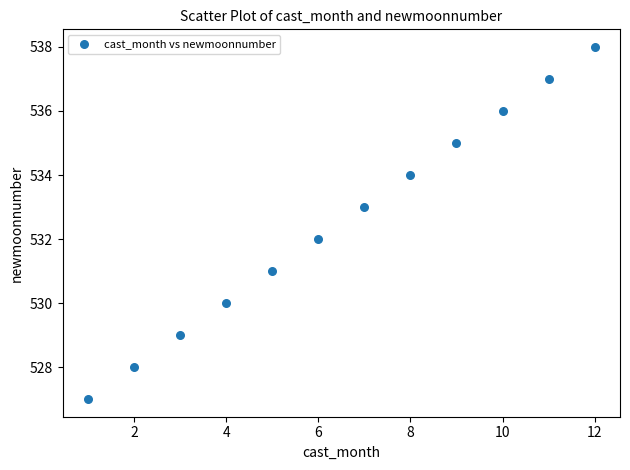

What is the range of X values (max minus min)?

11